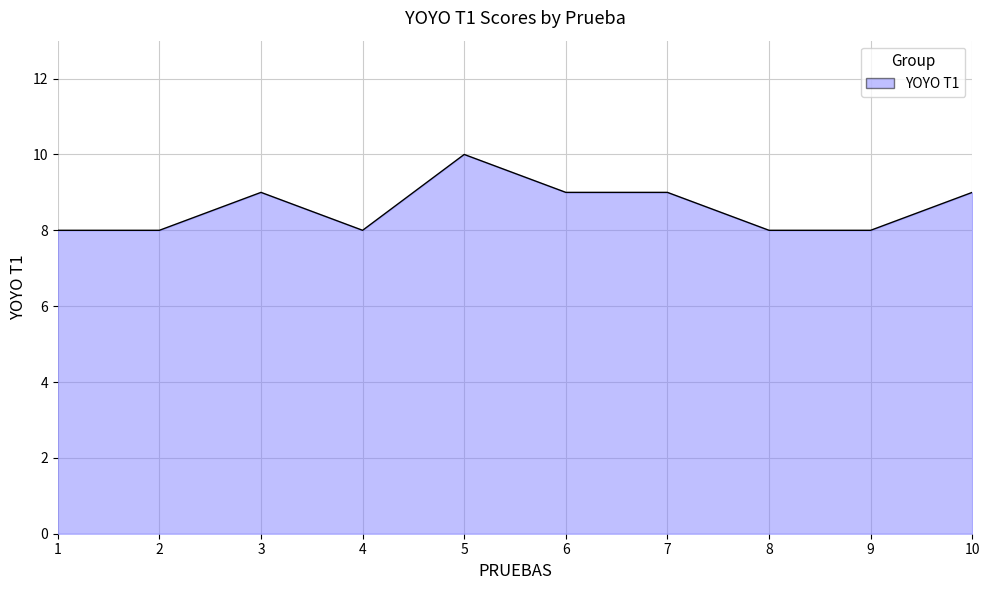

What is the sum of the values at 9 and 4?

16